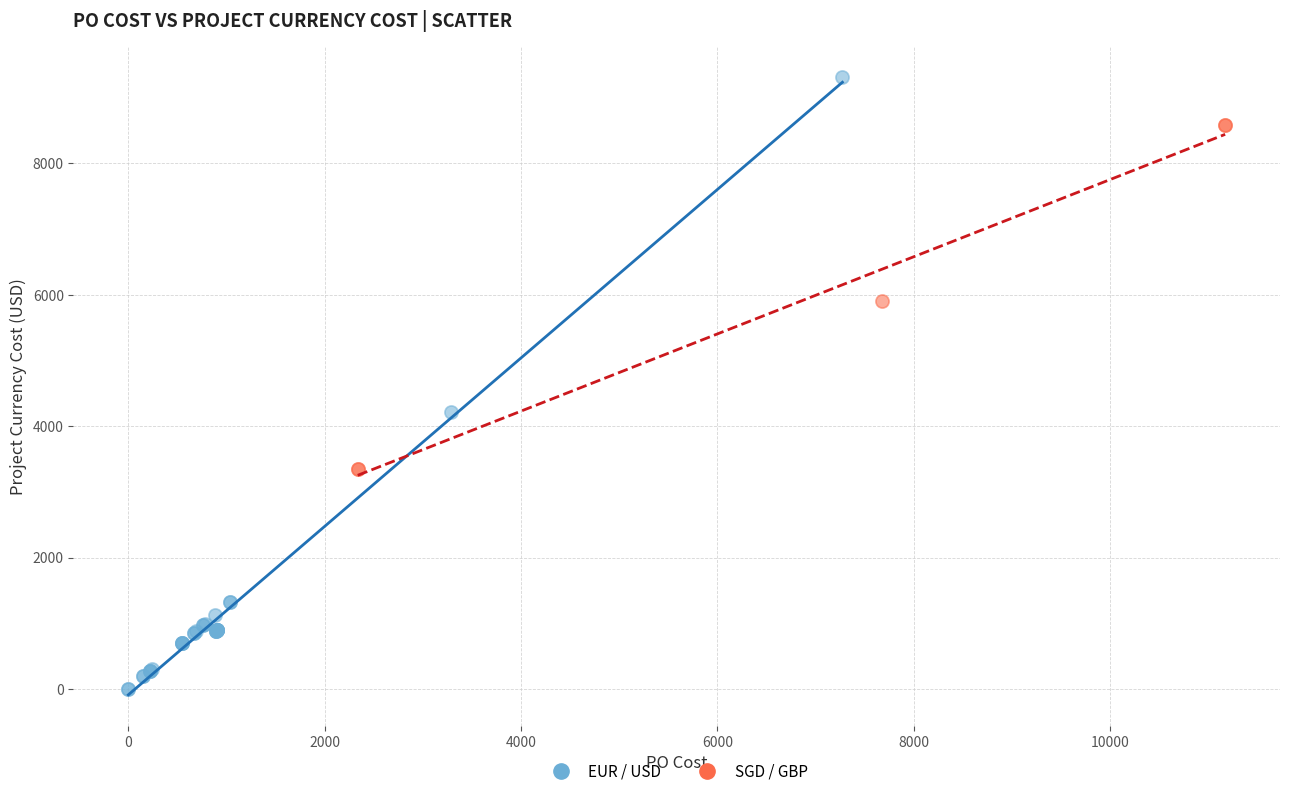

Which series reaches the minimum Y coordinate?

EUR / USD